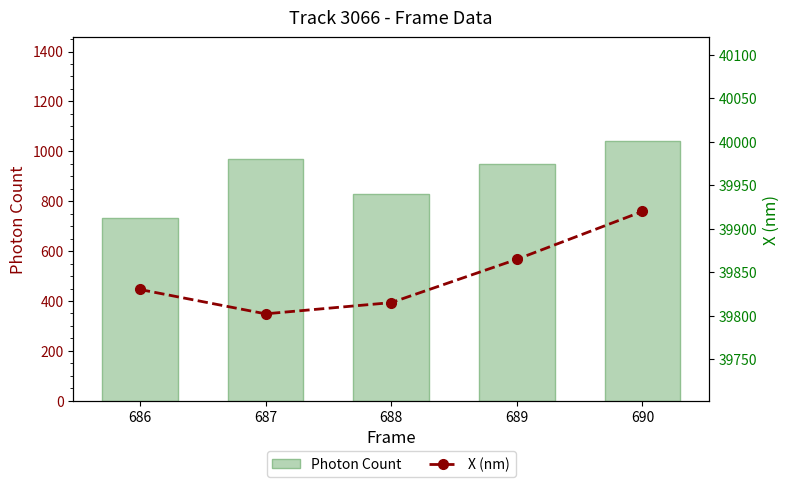

Which category has the lowest value in the Photon Count series?

686